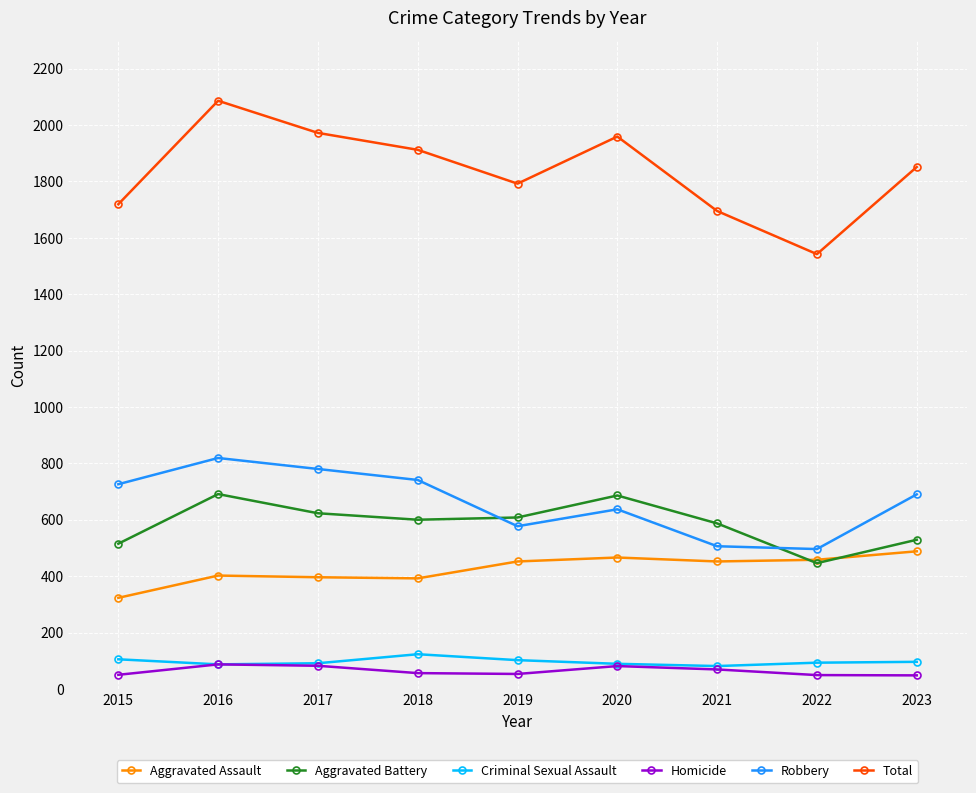

True or false: Homicide and Aggravated Battery intersect in this chart.

False